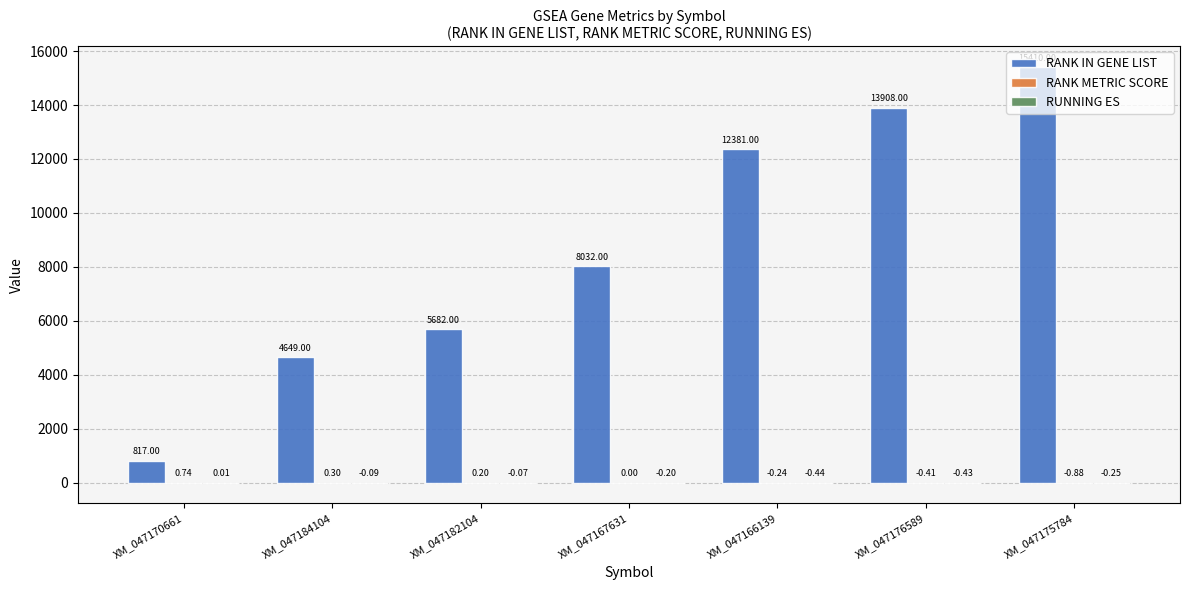

What is the sum of all RANK IN GENE LIST values?

60879.0